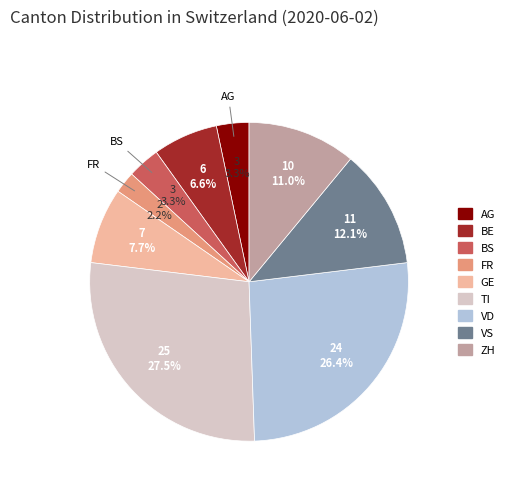

True or false: ZH accounts for 1% of the total.

False